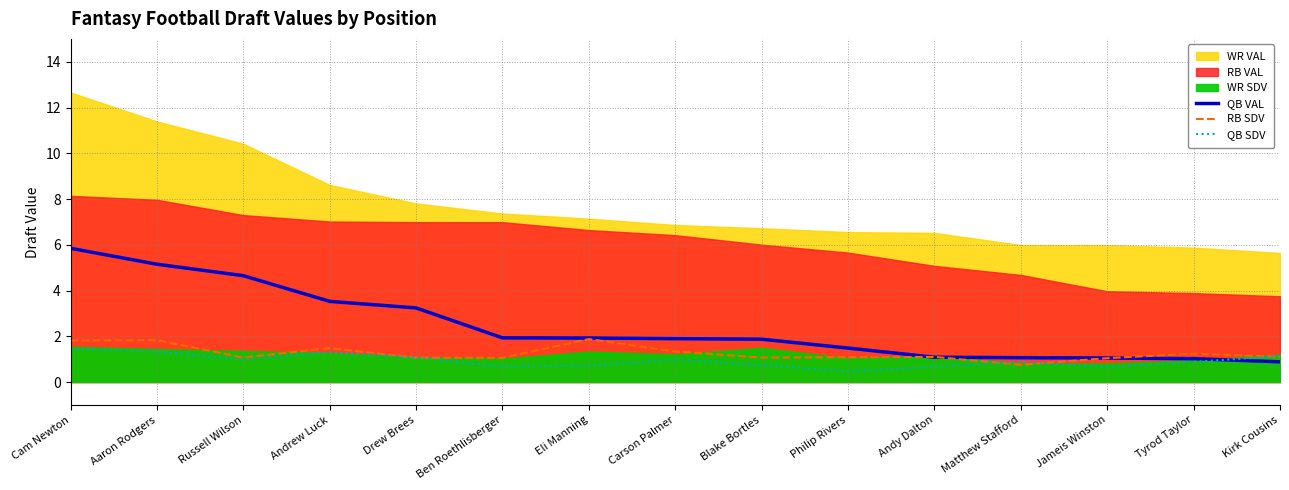

Is the value of QB VAL at Philip Rivers greater than the value of QB SDV at Blake Bortles?

Yes